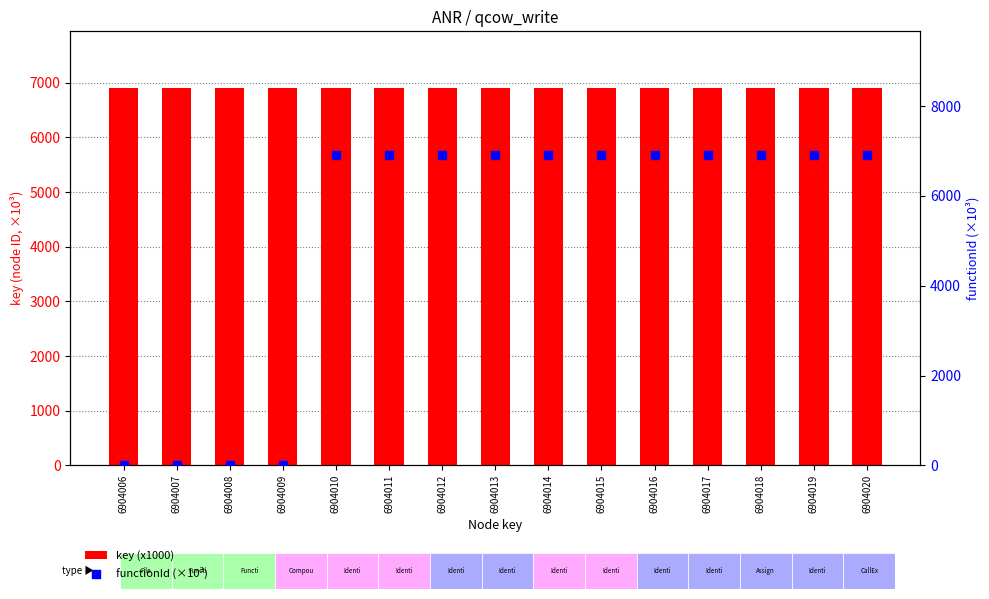

At which category is the sum across all series the highest?

6904020